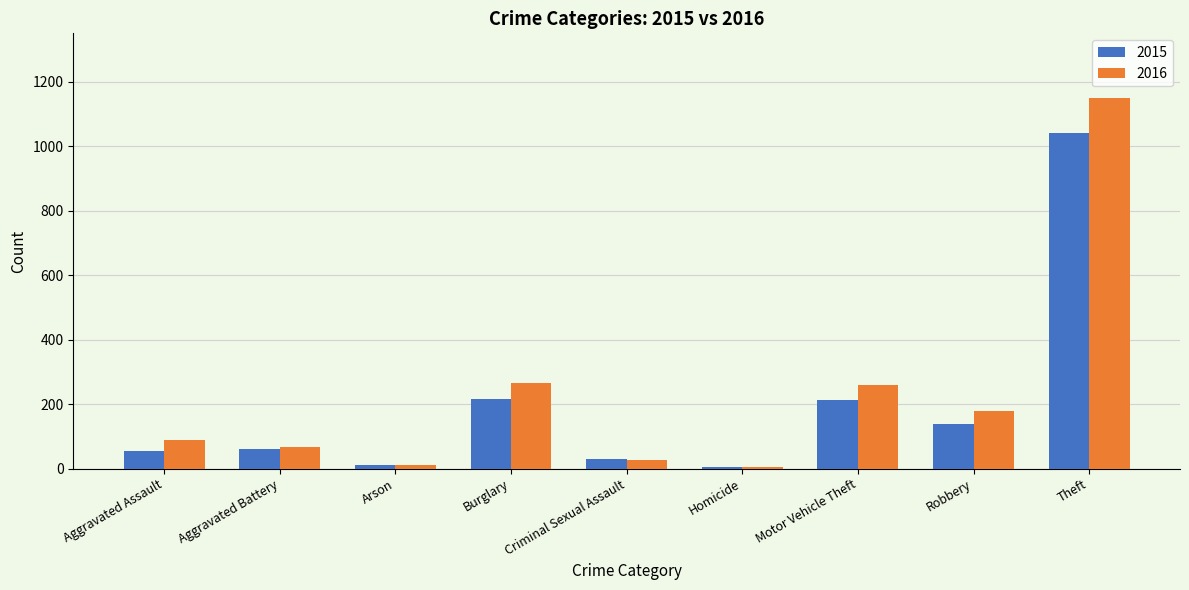

The value of 2016 at Burglary is 266. True or false?

True